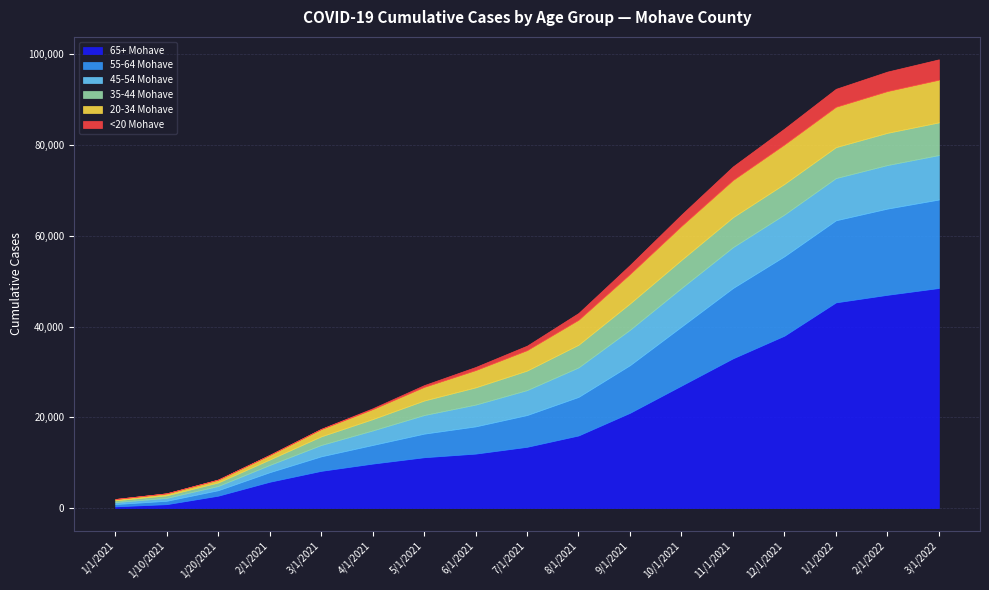

What is the value of the 55-64_Mohave point at the 6th from the left?

4100